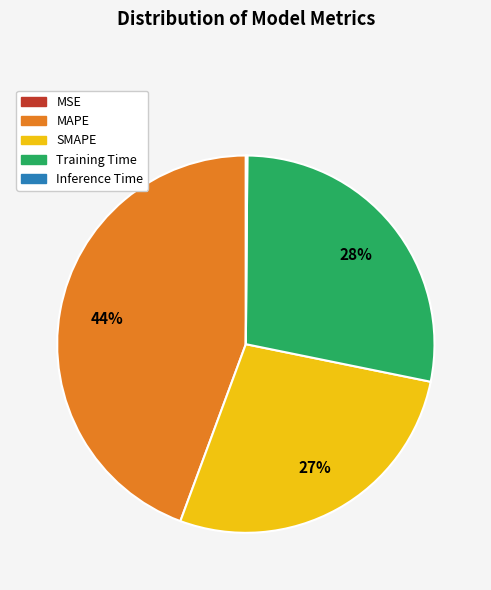

Which slice is the largest?

MAPE